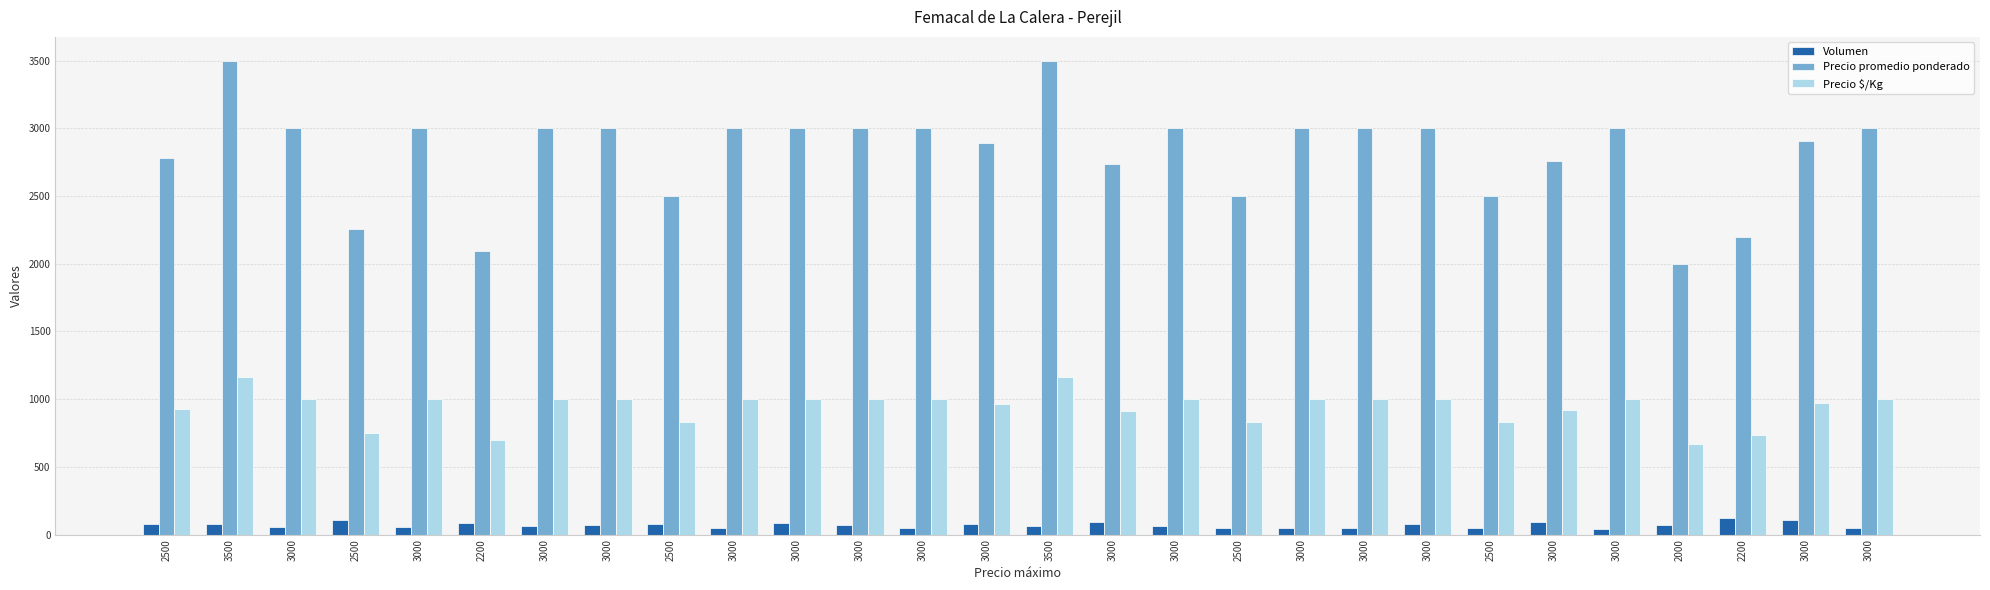

Rank the series by their average value, from highest to lowest.

Precio promedio ponderado, Precio $/Kg, Volumen